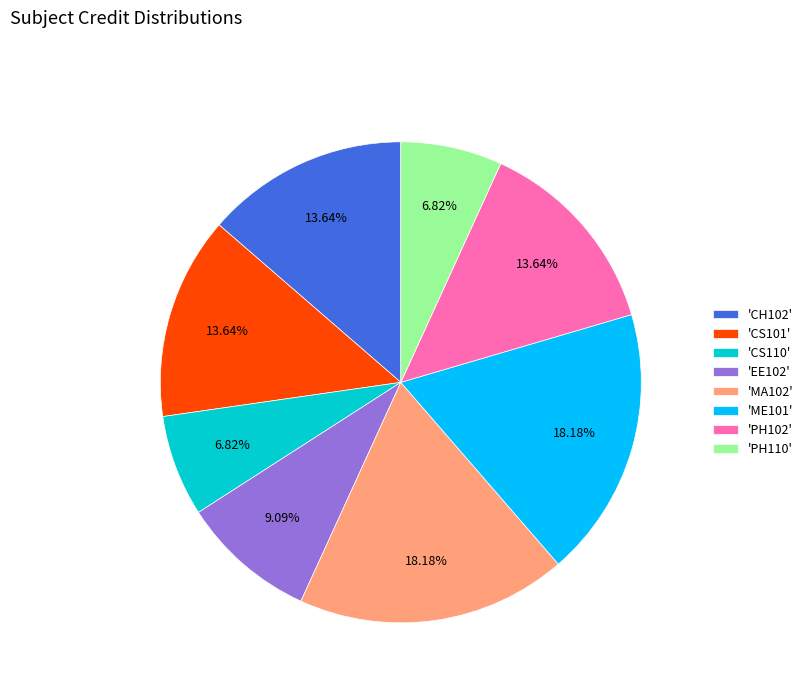

Is there a majority slice in this chart?

No